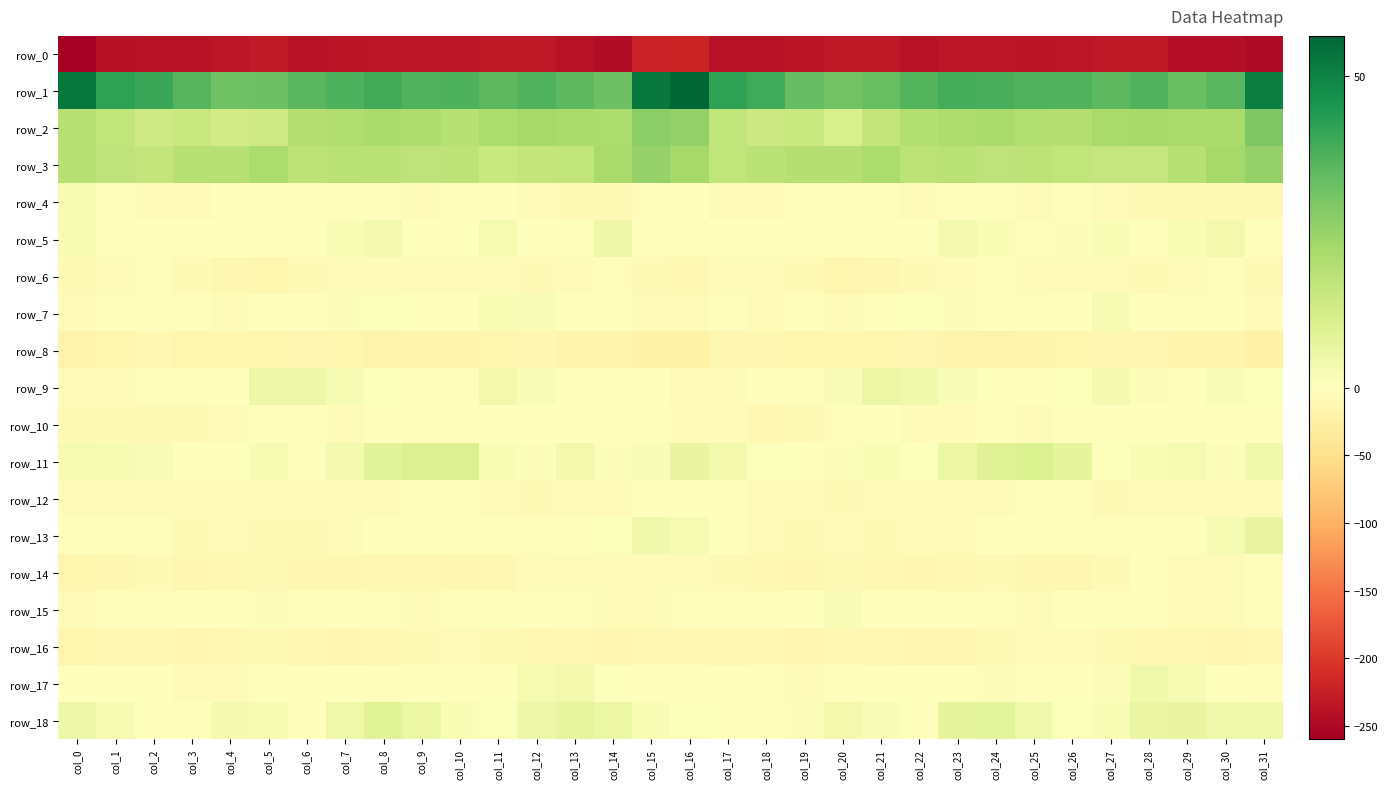

What is the sum of all row_4 values?

-143.9